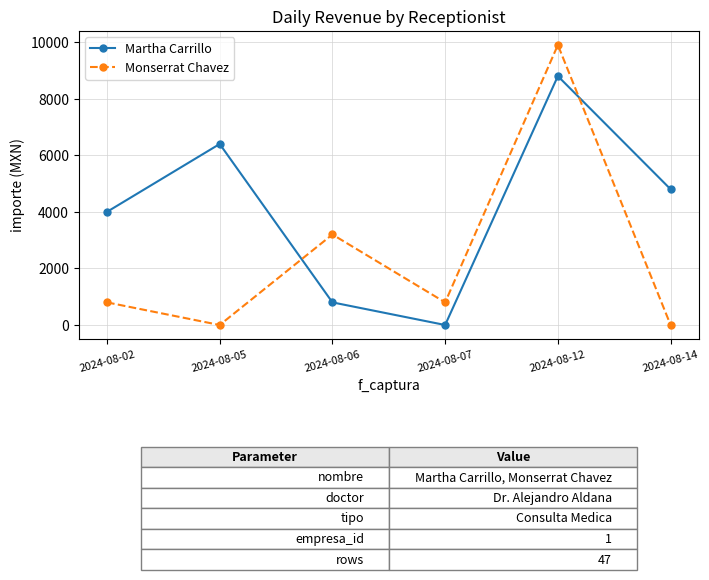

Between 2024-08-12 and 2024-08-14, which series saw the biggest shift?

Monserrat Chavez